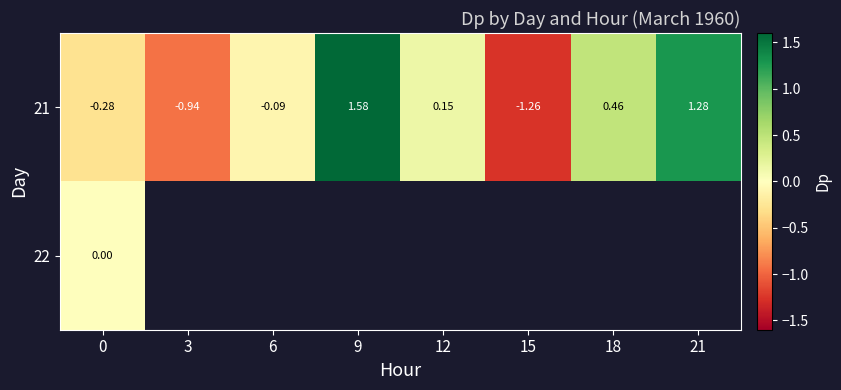

What is the greatest value displayed?

1.6